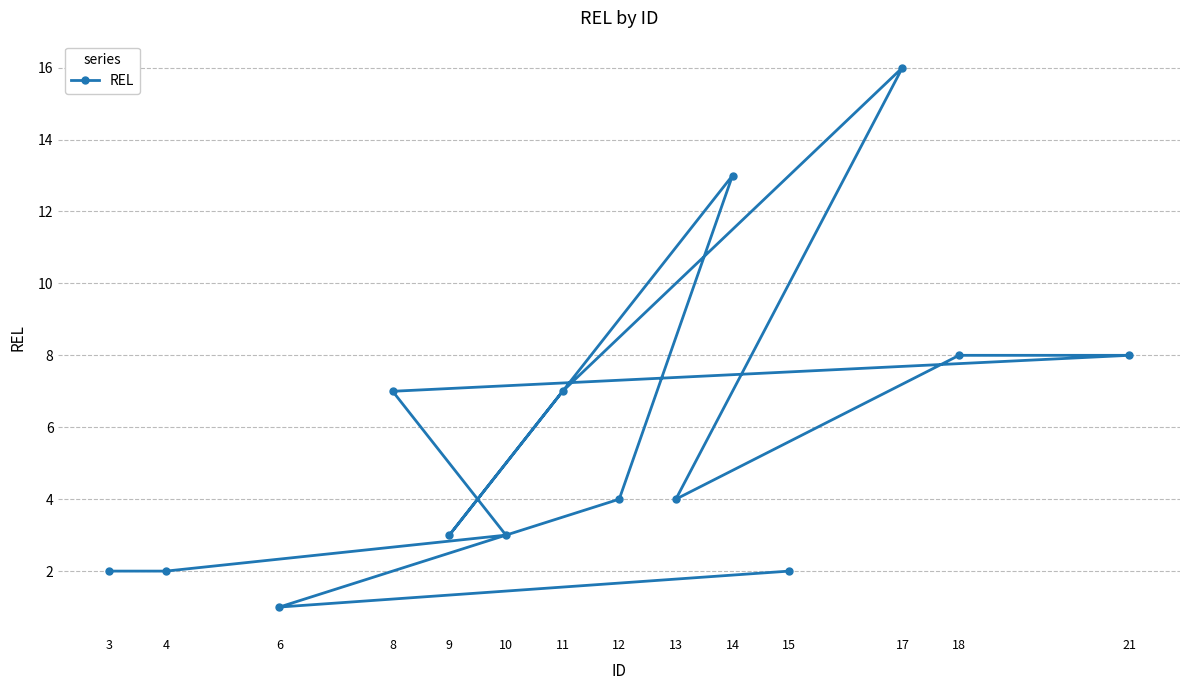

What is the label of the 11th point from the right?

8